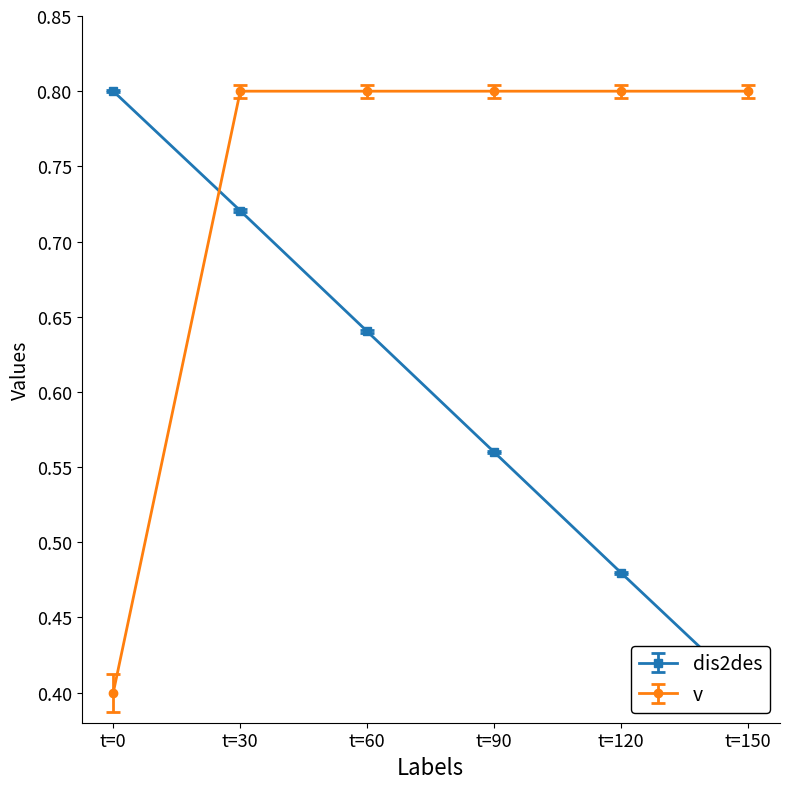

Which category has the highest value across all series?

t=0